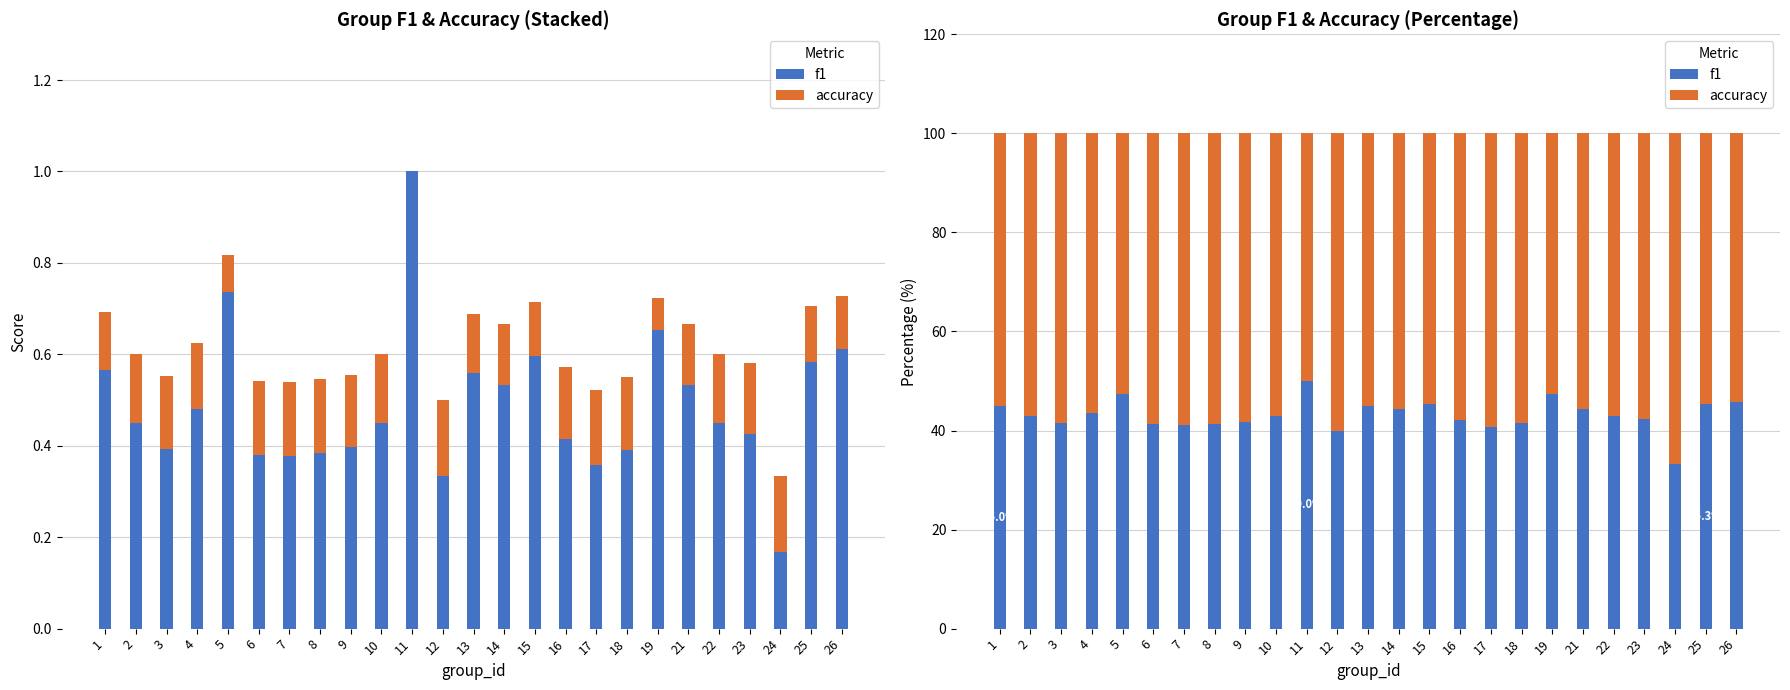

What are all the series names shown in the legend?

f1, accuracy